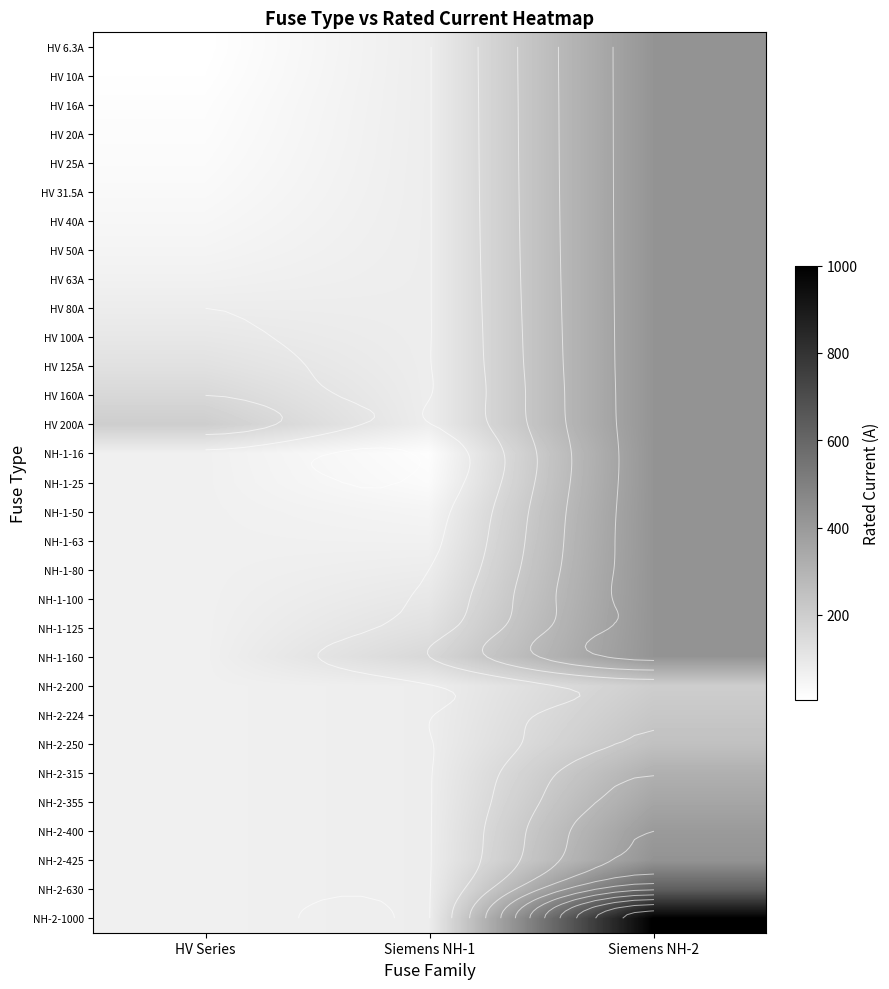

Which label corresponds to the smallest value in the chart?

HV Series